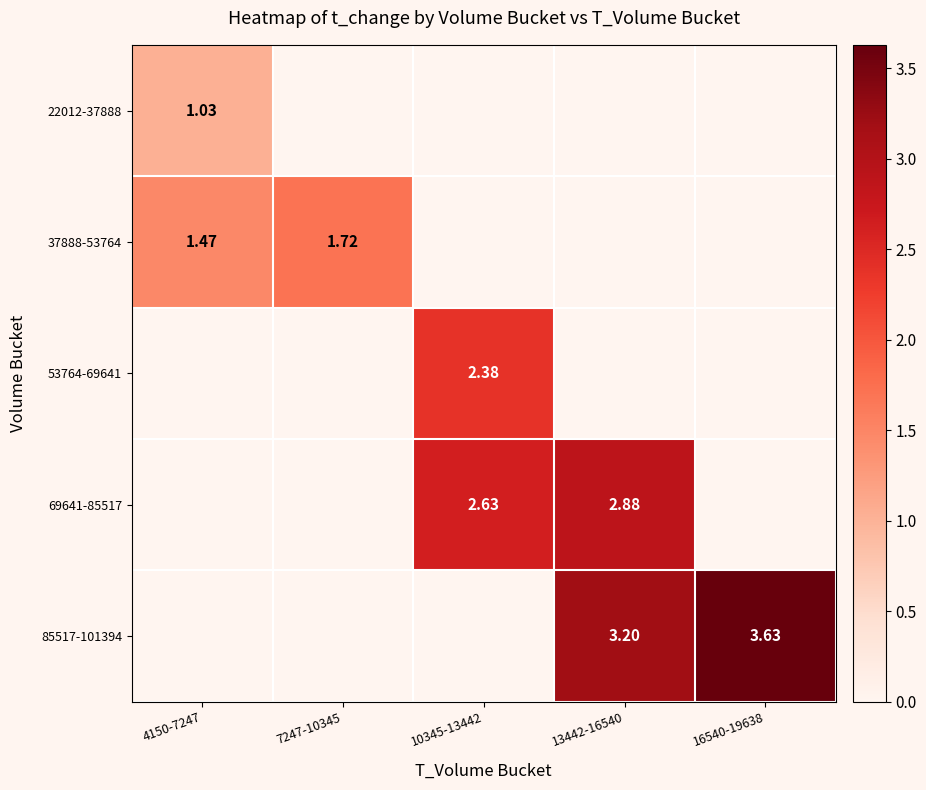

Between 13442-16540 and 4150-7247, which is larger?

4150-7247